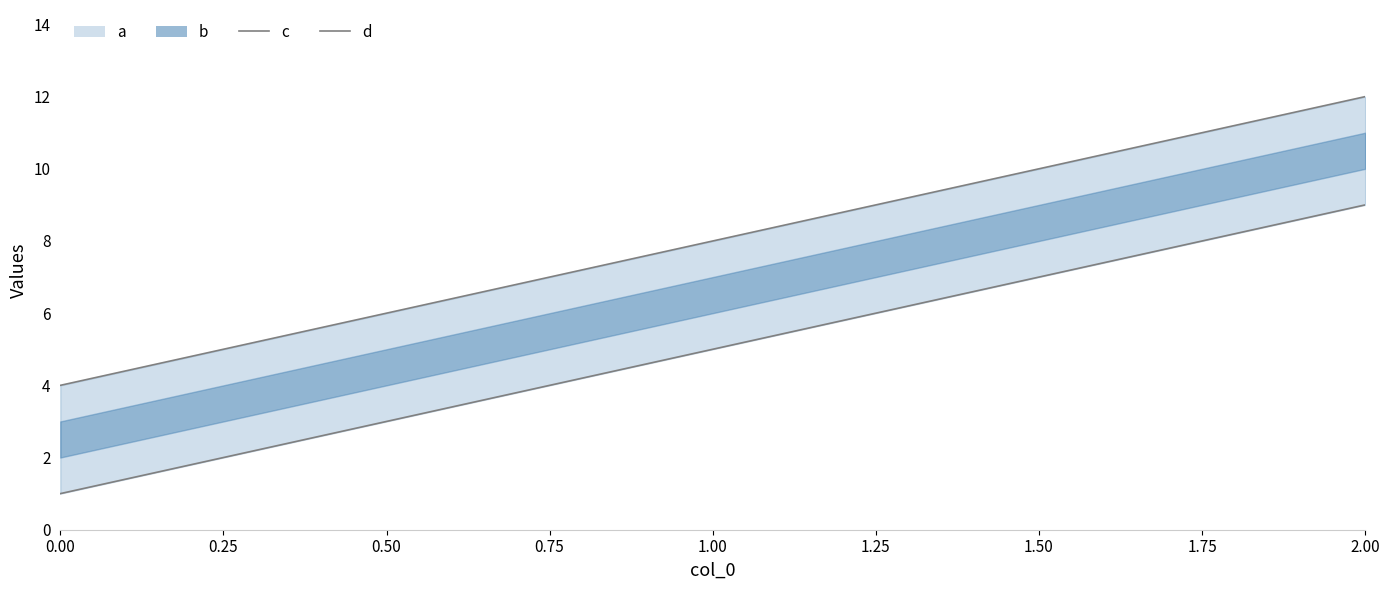

What is the difference between the highest and lowest values at 0.00?

3